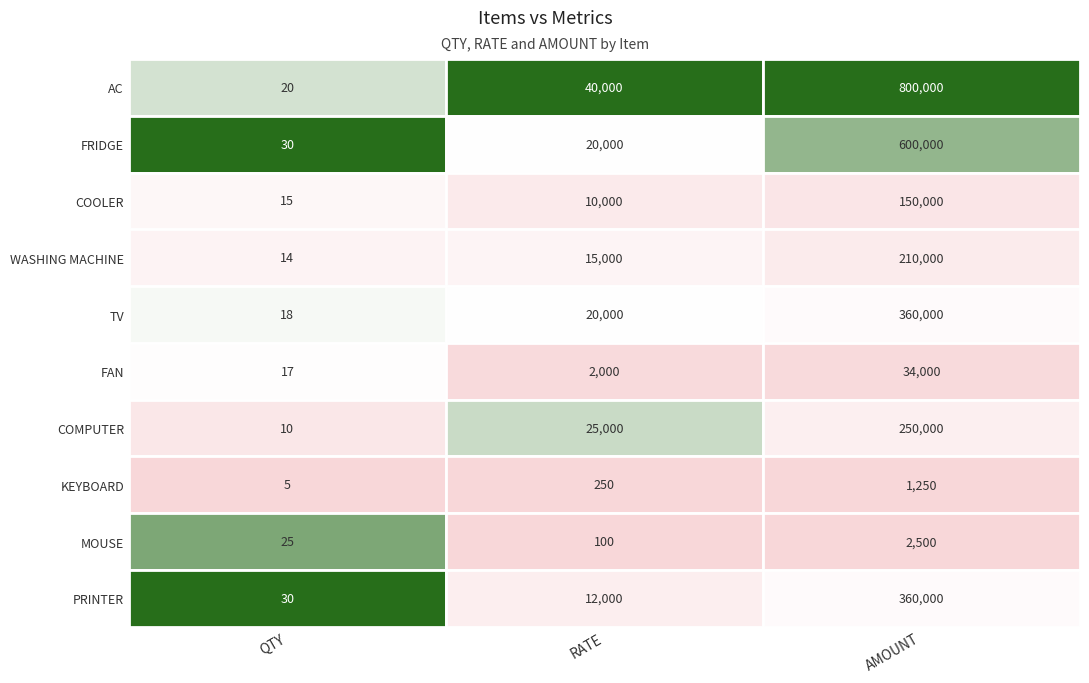

How many data points does each series have?

3